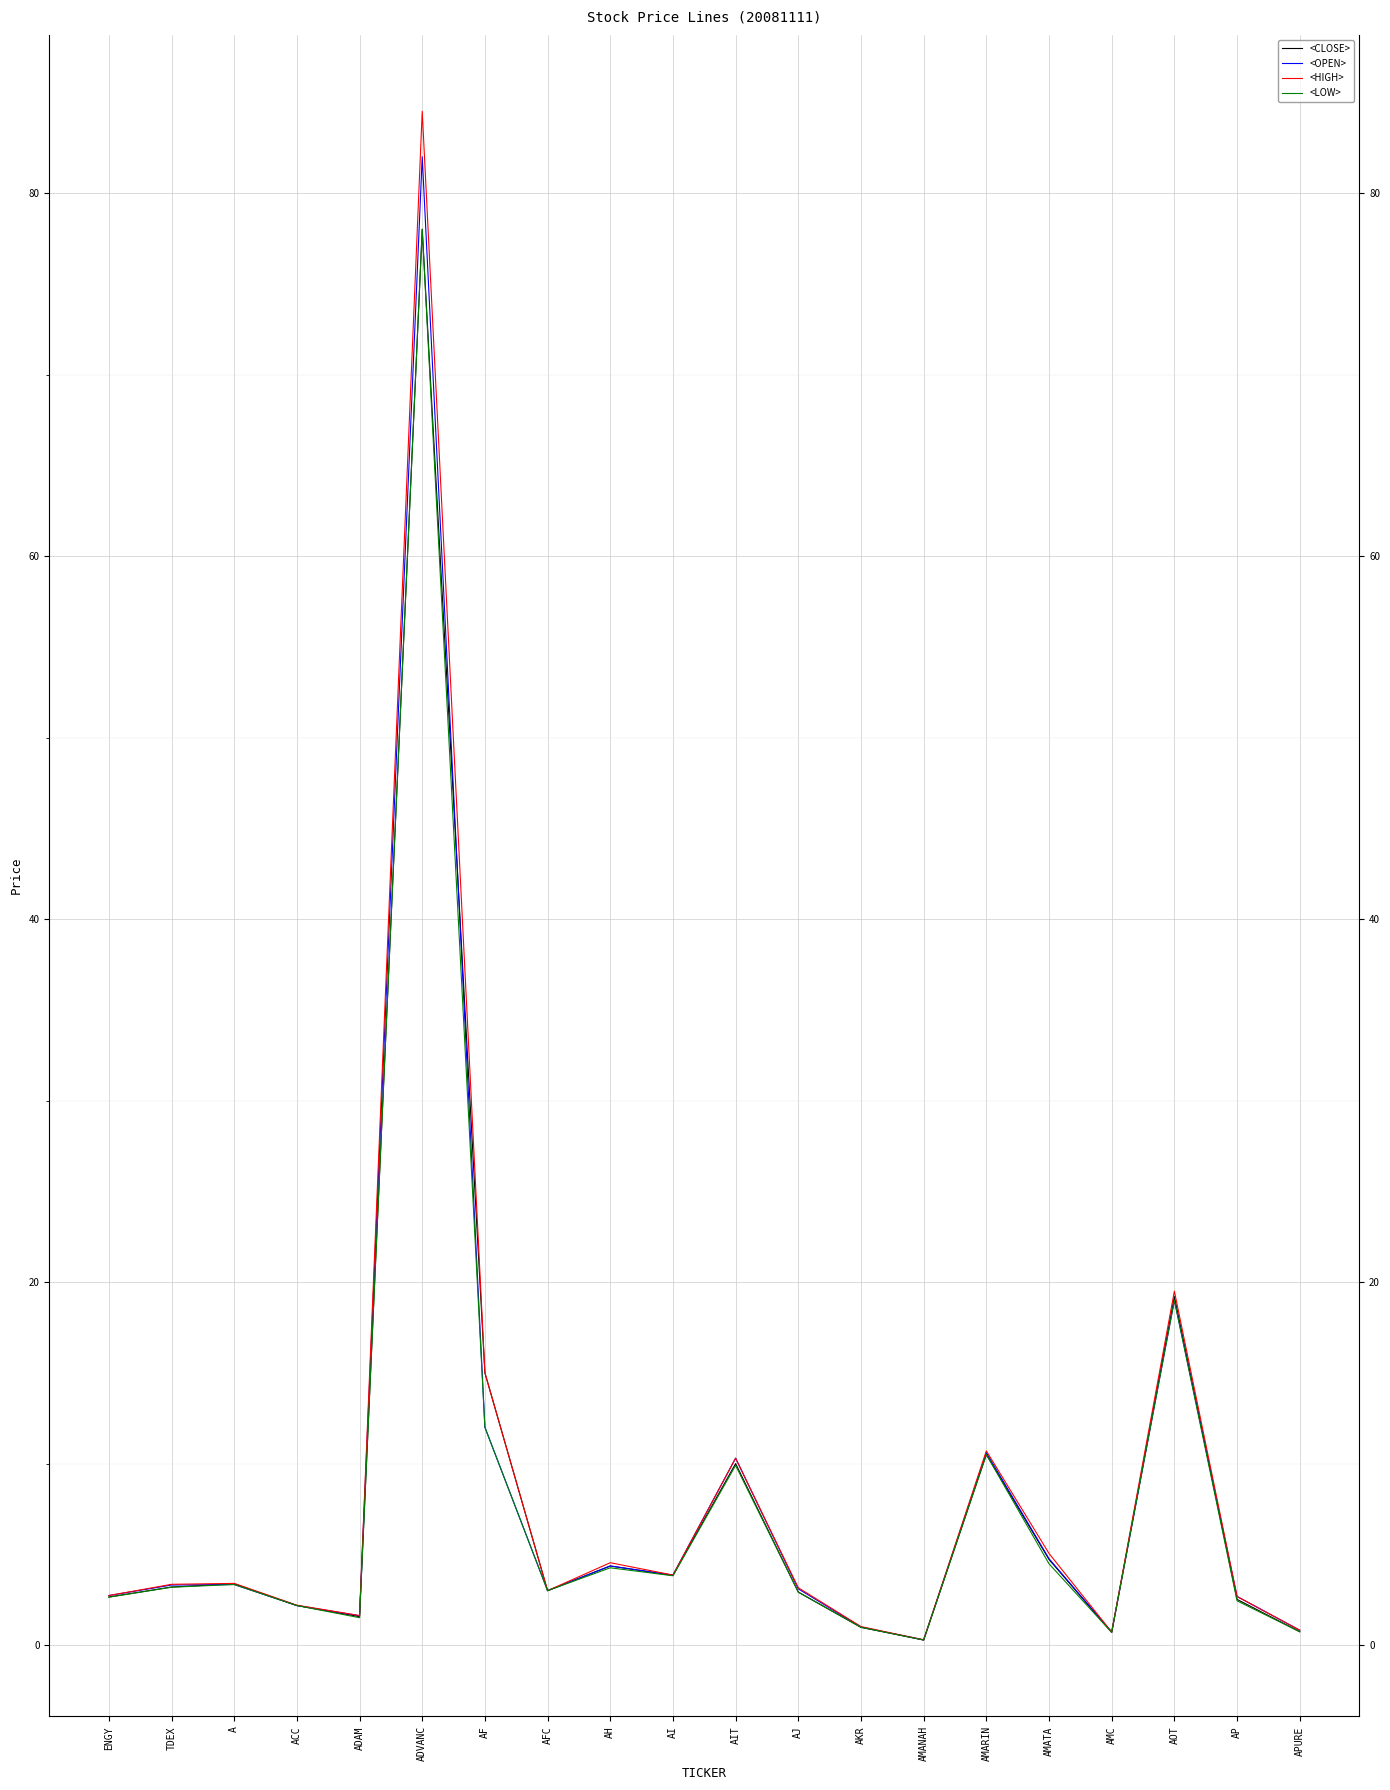

At which category is the sum across all series the highest?

ADVANC